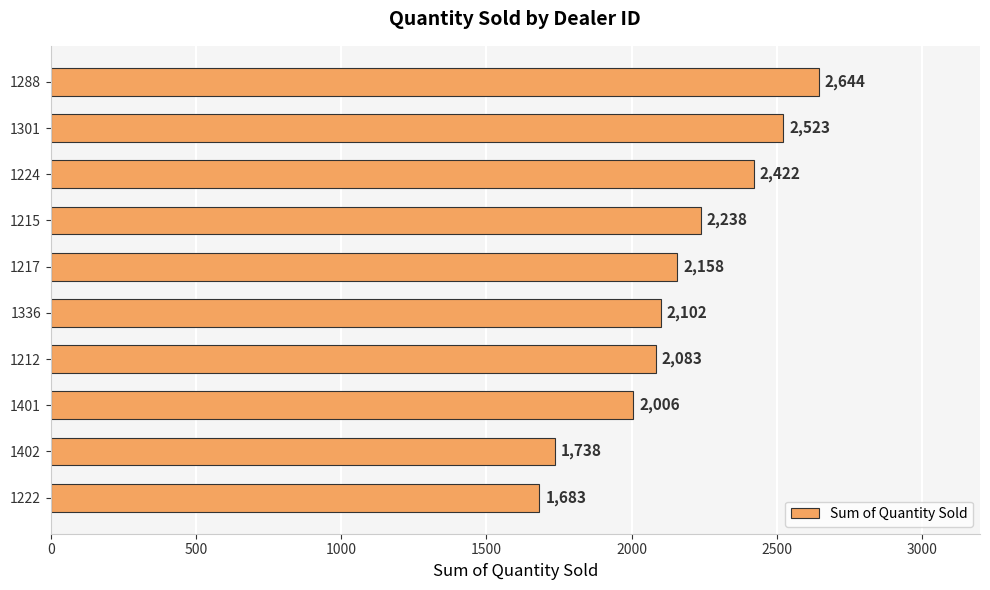

How many series are shown in this chart?

1